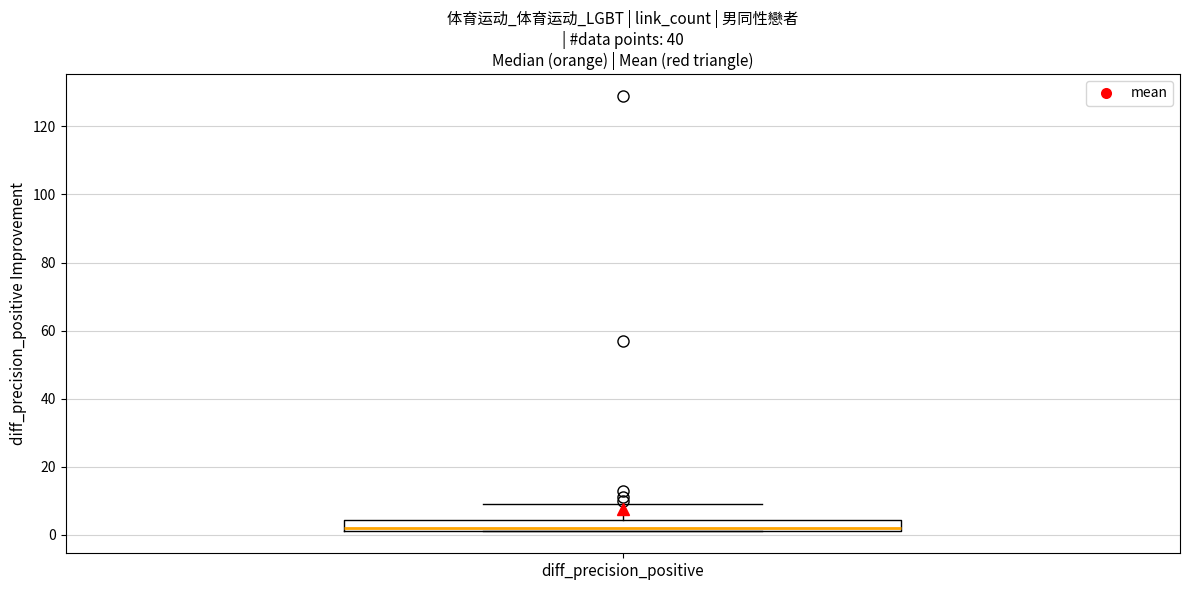

Transcribe this box plot: give where the median line is, the range the box spans, and where the two whiskers end, as read against the y-axis. The values are not printed on the chart, so give them approximately, as read against the axis.

median 2 (just above the box's lower edge), box 2 to 4, whiskers 2 to 10